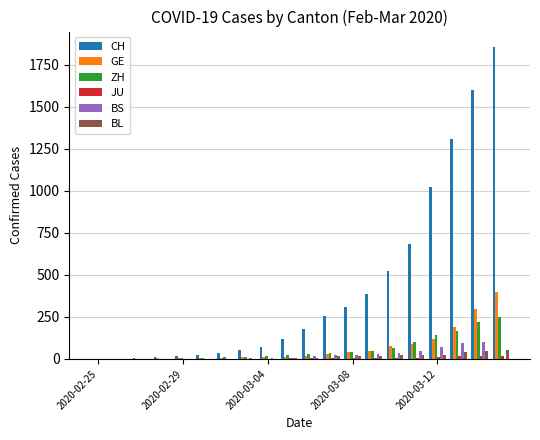

How many groups of bars are there?

20